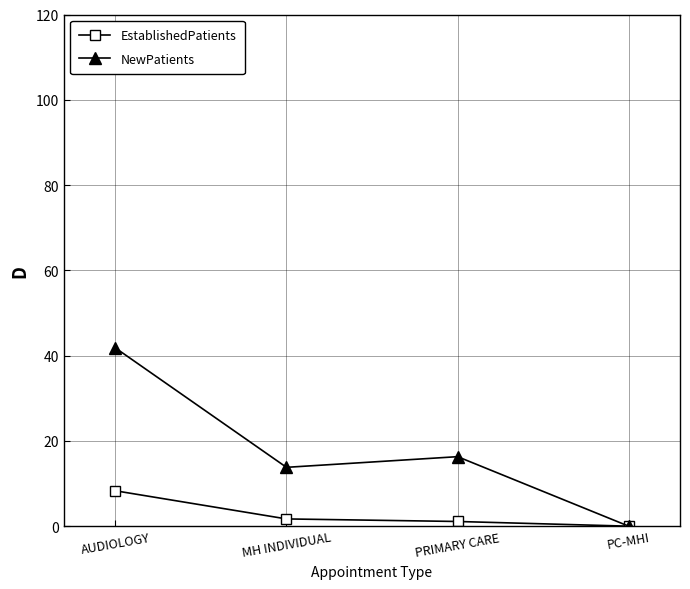

What is the value of the EstablishedPatients point at the 1st from the left?

8.3